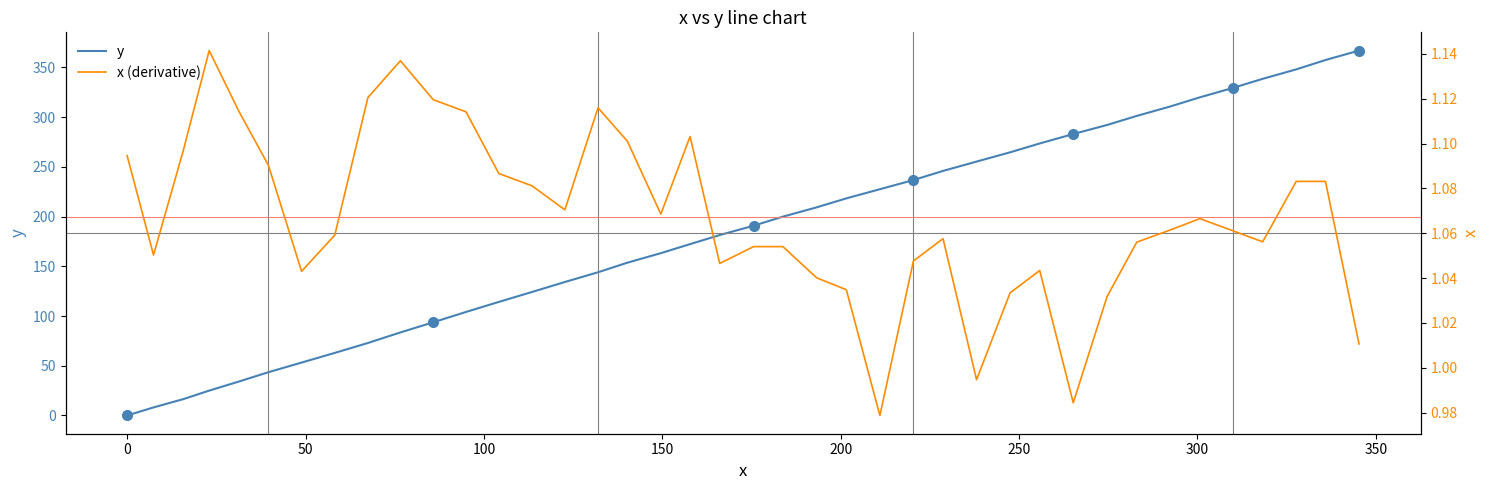

What is the highest value of the y series?

366.9